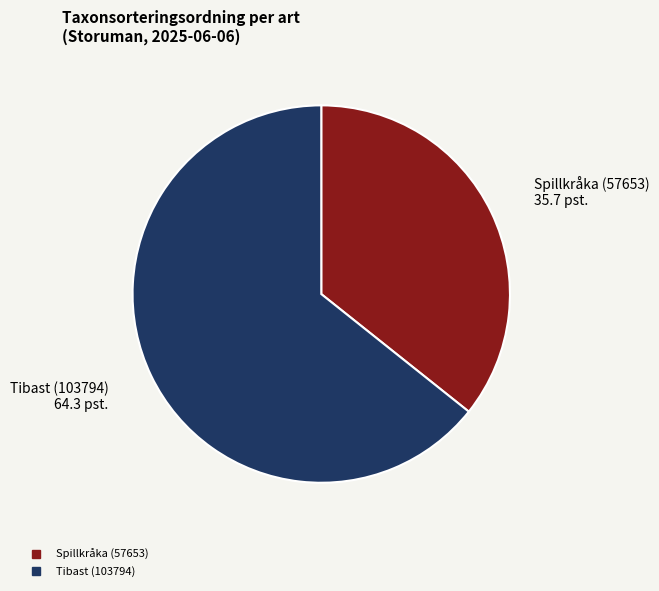

Do Tibast (103794) and Spillkråka (57653) together represent more than half of the pie?

Yes